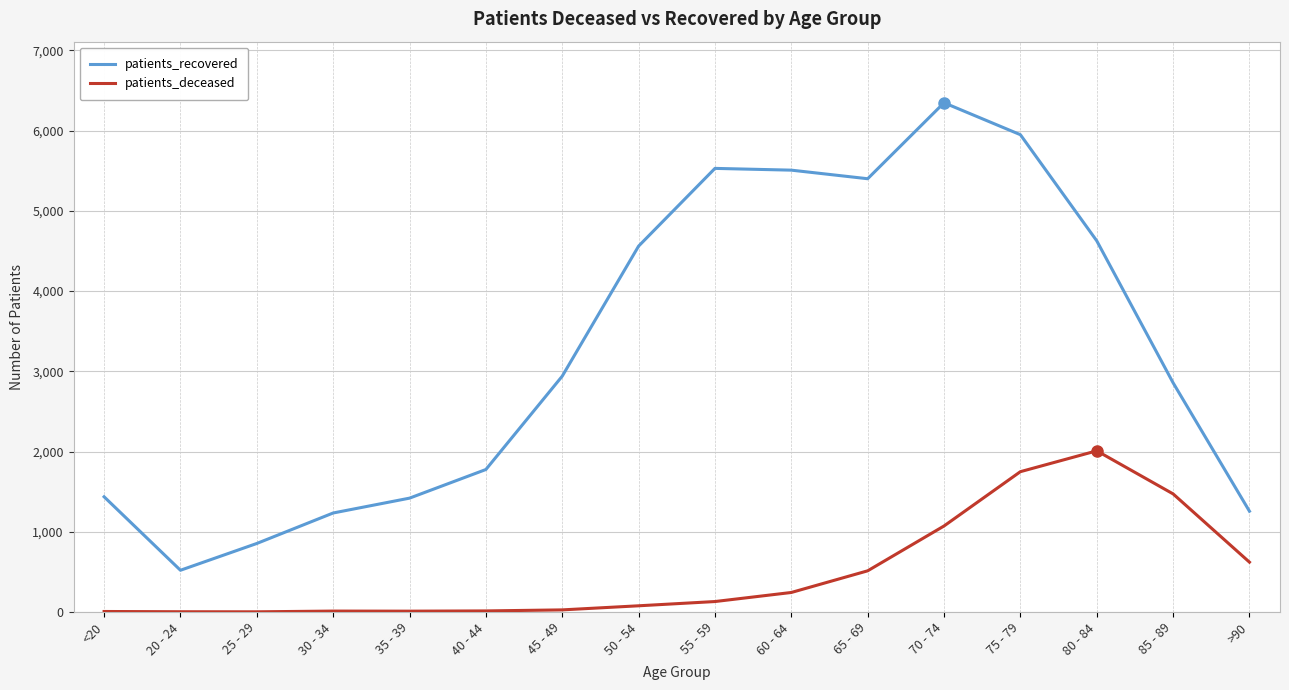

At 45 - 49, list the series in order from smallest to largest.

patients_deceased, patients_recovered